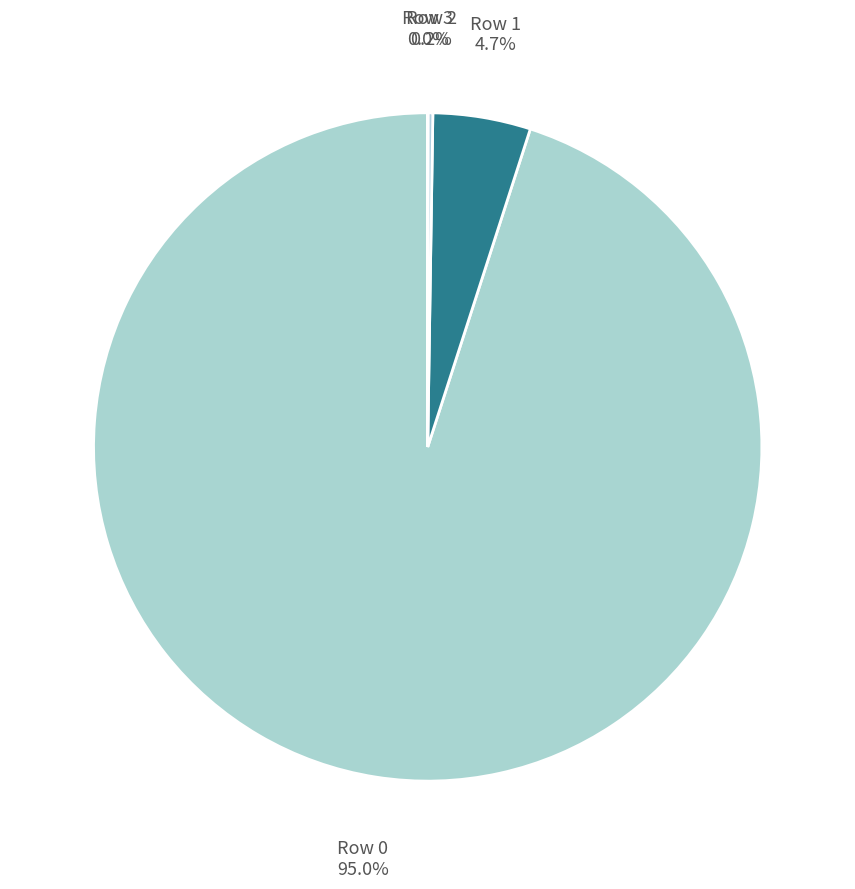

Is it true that Row 0 is 81% of the pie?

False